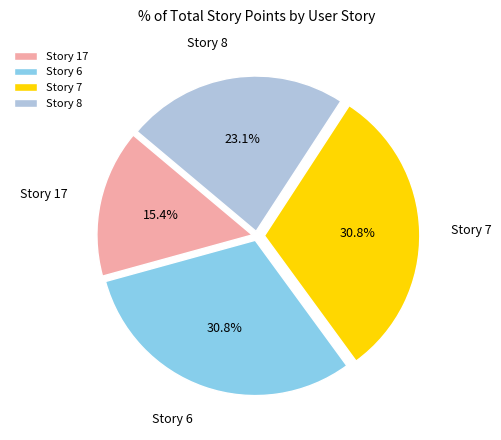

What is the ratio of the value at Story 17 to the value at Story 6?

0.5